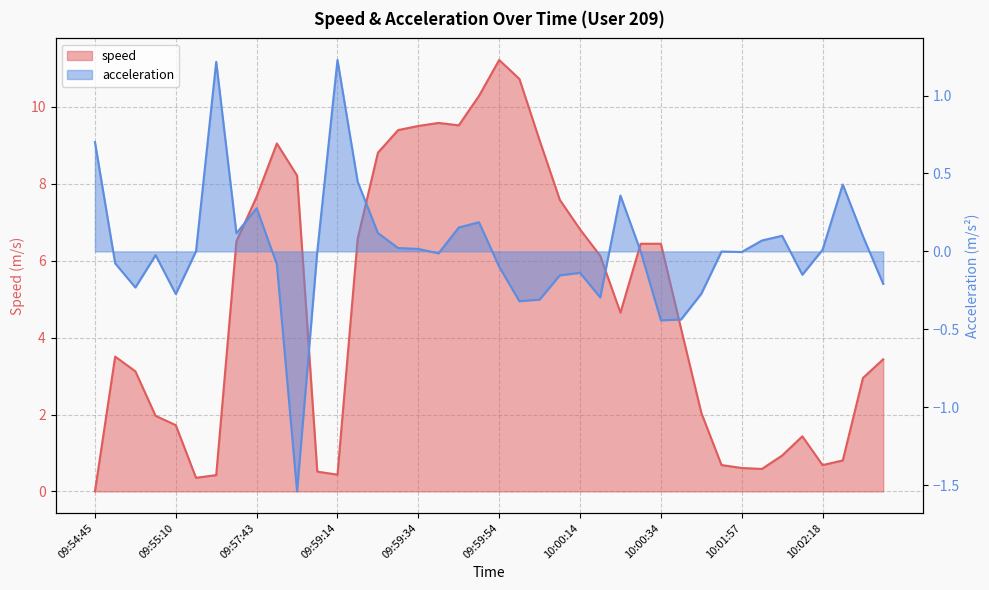

The acceleration series shows -0.1 at 09:59:54. True or false?

True